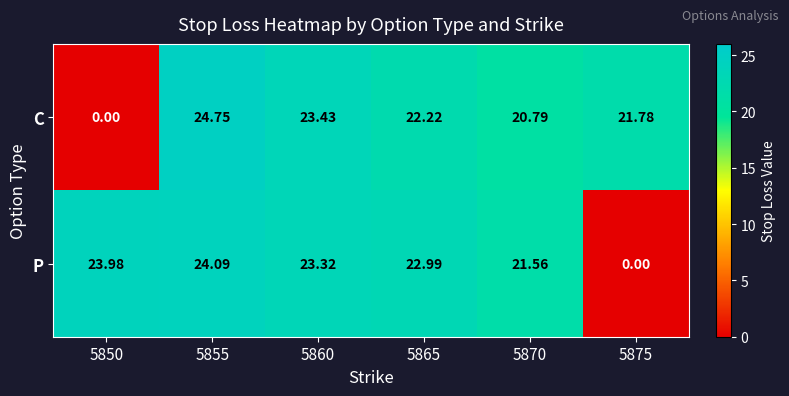

How many data points does each series have?

6